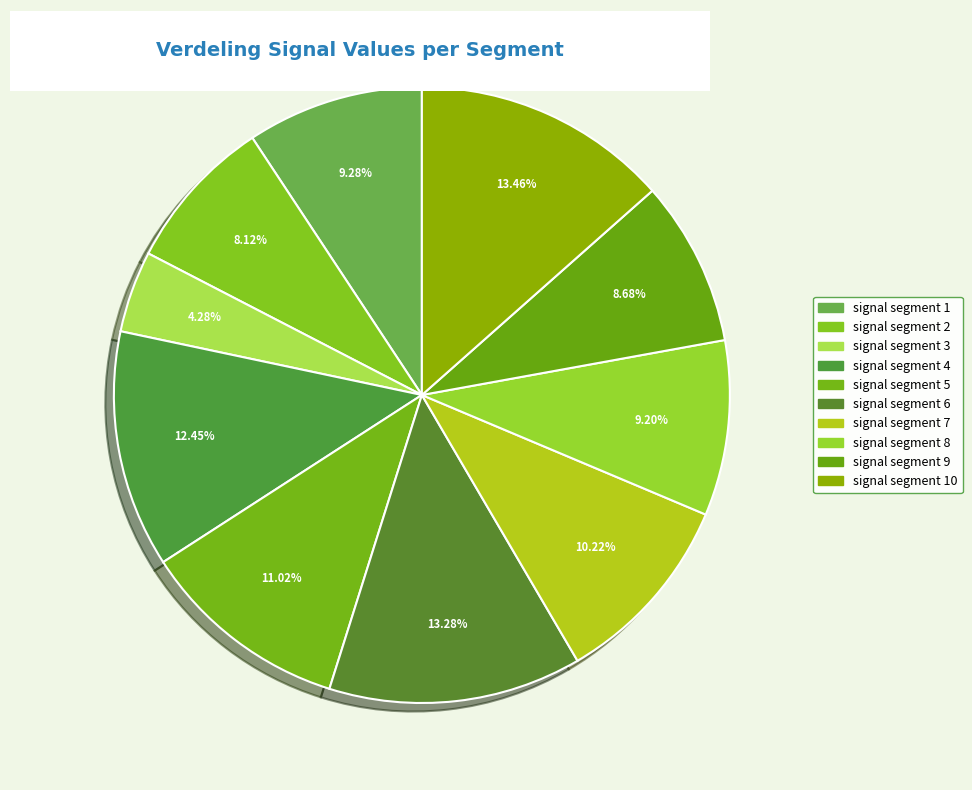

True or false: signal segment 4 accounts for 12% of the total.

True